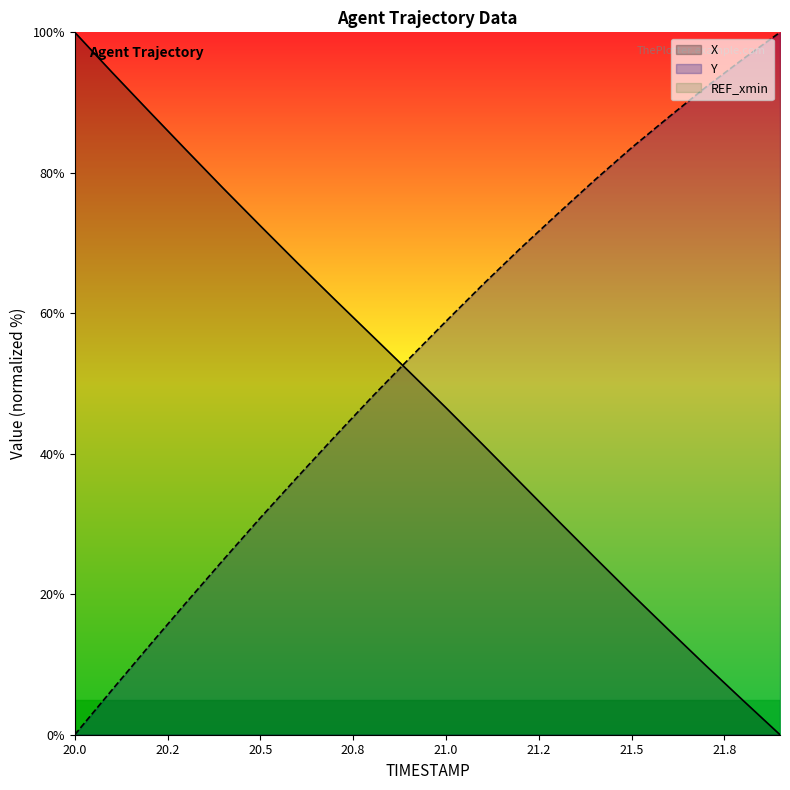

How many data points in X are less than 51?

10